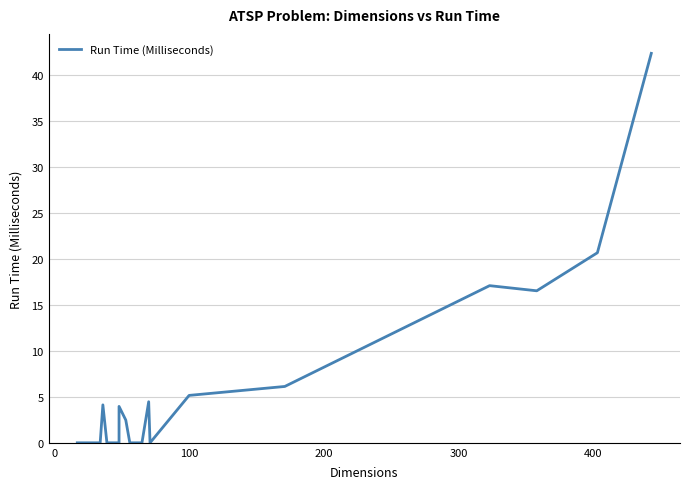

How many data points are above 2?

10